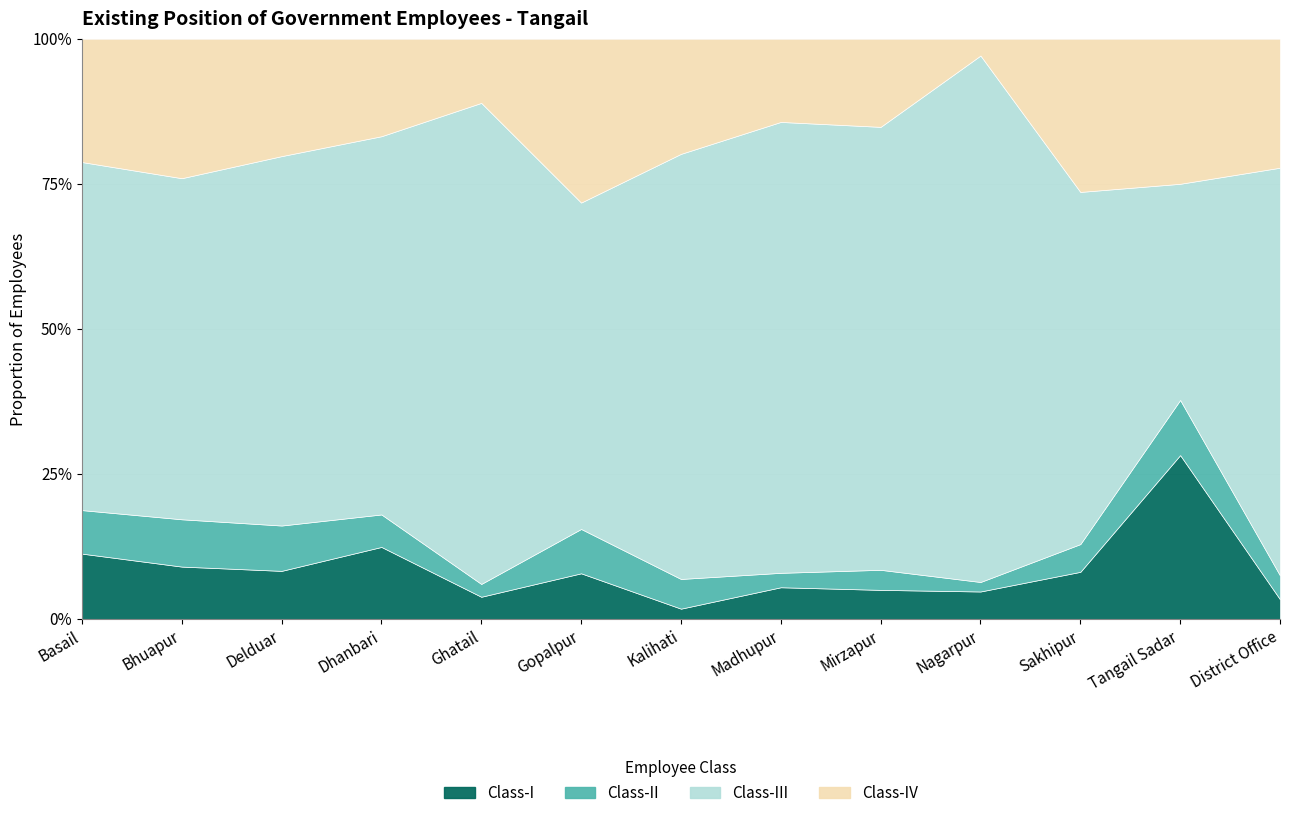

What is the difference between the Class-IV values at District Office and Dhanbari?

715